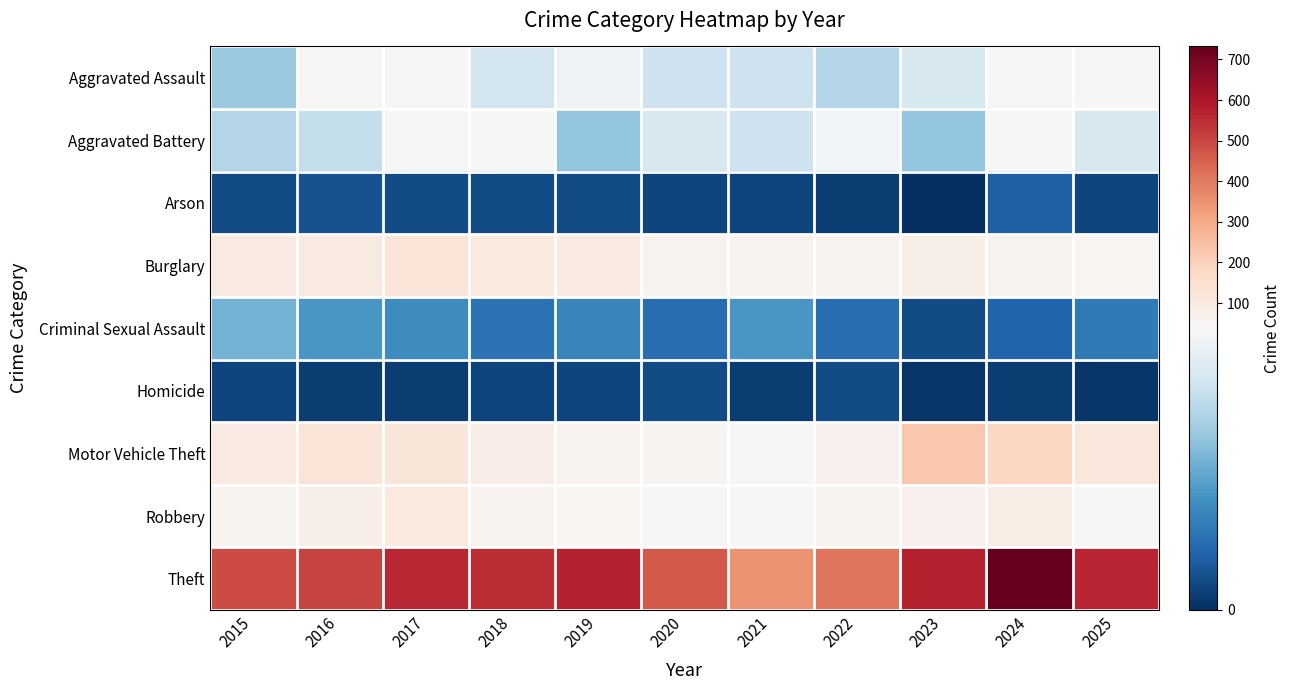

Reading left to right, extract all data points from this chart.

Aggravated Assault: 2015=24	2016=47	2017=43	2018=31	2019=36	2020=30	2021=30	2022=27	2023=32	2024=43	2025=39
Aggravated Battery: 2015=27	2016=29	2017=42	2018=38	2019=23	2020=32	2021=30	2022=37	2023=23	2024=43	2025=32
Arson: 2015=4	2016=5	2017=4	2018=4	2019=4	2020=3	2021=3	2022=2	2023=0	2024=7	2025=3
Burglary: 2015=103	2016=98	2017=126	2018=108	2019=97	2020=65	2021=61	2022=62	2023=77	2024=65	2025=52
Criminal Sexual Assault: 2015=20	2016=16	2017=14	2018=10	2019=13	2020=9	2021=16	2022=9	2023=4	2024=8	2025=11
Homicide: 2015=3	2016=2	2017=2	2018=3	2019=3	2020=4	2021=2	2022=4	2023=1	2024=2	2025=1
Motor Vehicle Theft: 2015=94	2016=126	2017=122	2018=86	2019=63	2020=56	2021=39	2022=67	2023=223	2024=180	2025=119
Robbery: 2015=58	2016=77	2017=105	2018=61	2019=52	2020=39	2021=38	2022=62	2023=70	2024=89	2025=43
Theft: 2015=493	2016=508	2017=559	2018=548	2019=571	2020=461	2021=350	2022=409	2023=573	2024=732	2025=569